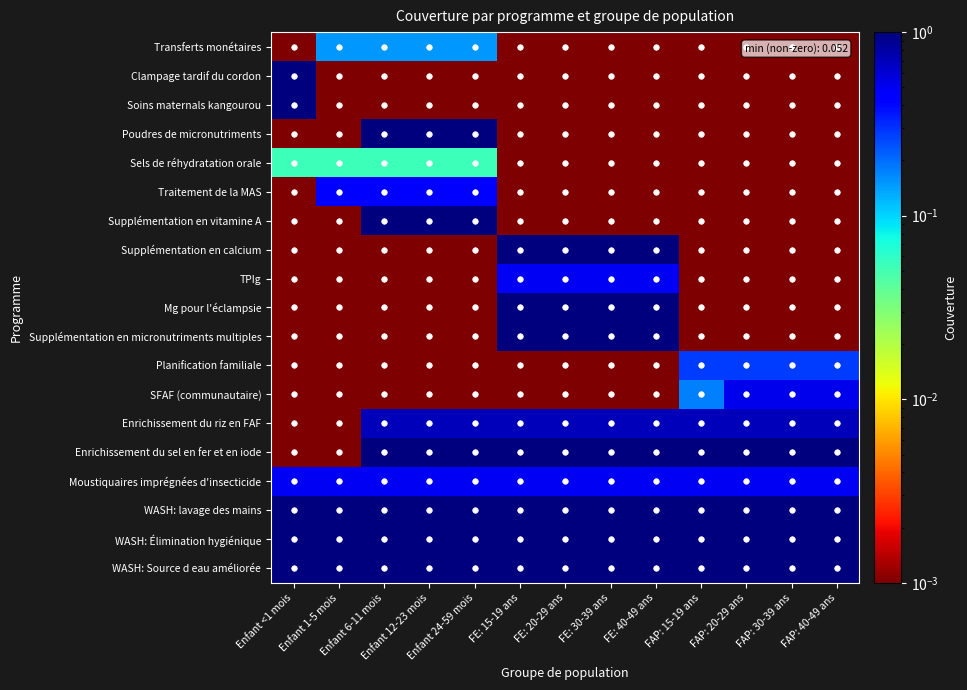

What is the total value across all series at FAP: 20-29 ans?

6.0